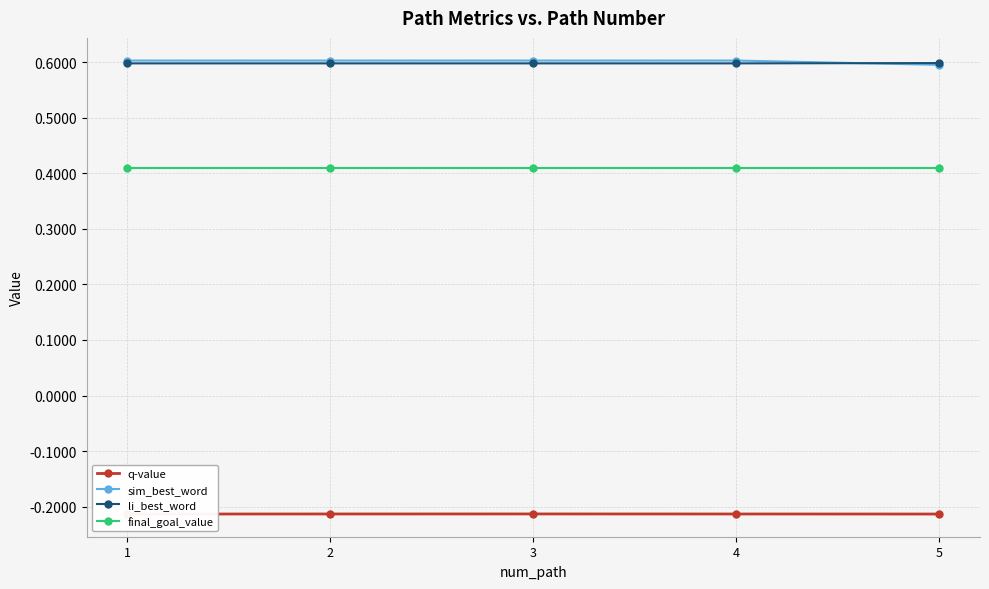

What is the value of the q-value point at the 5th from the left?

-0.2